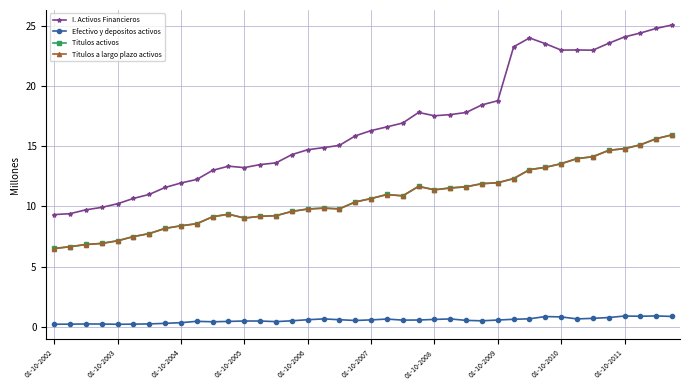

True or false: I. Activos Financieros has more than 1 points higher than both neighbors.

True